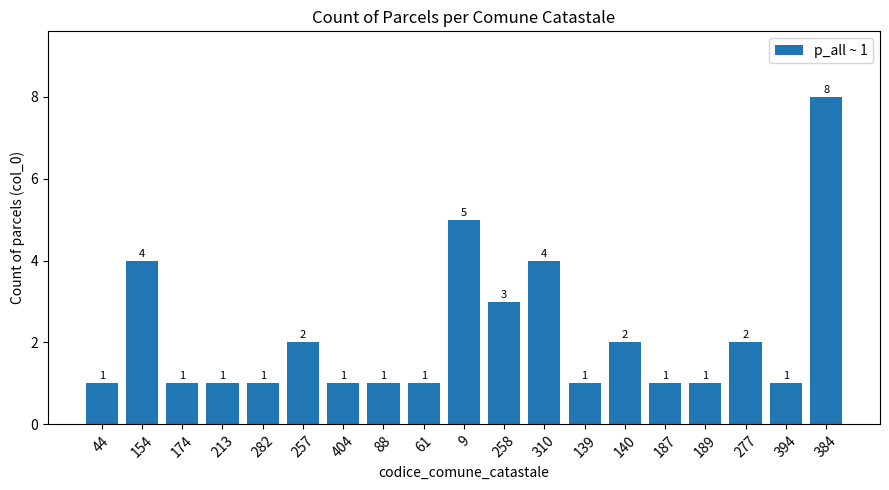

Reading left to right, list all the values displayed in this chart.

1	4	1	1	1	2	1	1	1	5	3	4	1	2	1	1	2	1	8